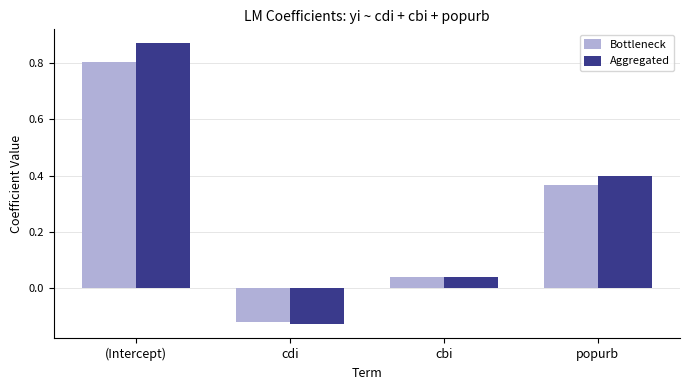

What are all the series names shown in the legend?

Bottleneck, Aggregated